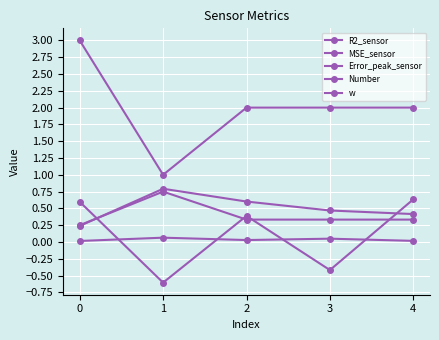

What value does the R2_sensor series have at 2?

0.4